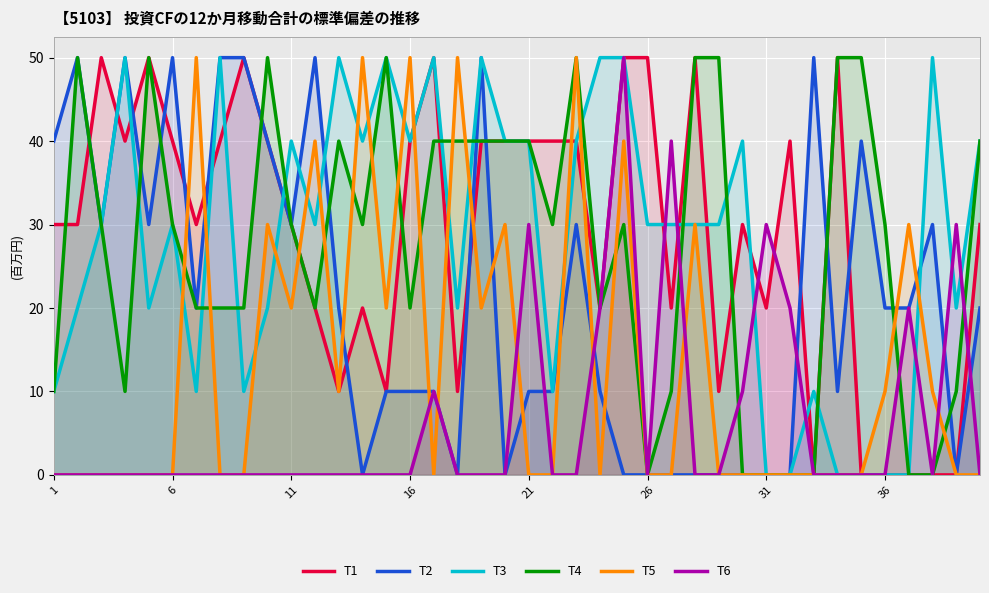

Reading left to right, extract all data points from this chart.

T1: 30	30	50	40	50	40	30	40	50	40	30	20	10	20	10	40	50	10	40	40	40	40	40	20	50	50	20	50	10	30	20	40	0	50	0	0	0	0	0	30
T2: 40	50	30	50	30	50	20	50	50	40	30	50	20	0	10	10	10	0	50	0	10	10	30	10	0	0	0	0	0	0	0	0	50	10	40	20	20	30	0	20
T3: 10	20	30	50	20	30	10	50	10	20	40	30	50	40	50	40	50	20	50	40	40	10	40	50	50	30	30	30	30	40	0	0	10	0	0	0	0	50	20	40
T4: 10	50	30	10	50	30	20	20	20	50	30	20	40	30	50	20	40	40	40	40	40	30	50	20	30	0	10	50	50	0	0	0	0	50	50	30	0	0	10	40
T5: 0	0	0	0	0	0	50	0	0	30	20	40	10	50	20	50	0	50	20	30	0	0	50	0	40	0	0	30	0	0	0	0	0	0	0	10	30	10	0	0
T6: 0	0	0	0	0	0	0	0	0	0	0	0	0	0	0	0	10	0	0	0	30	0	0	20	50	0	40	0	0	10	30	20	0	0	0	0	20	0	30	0